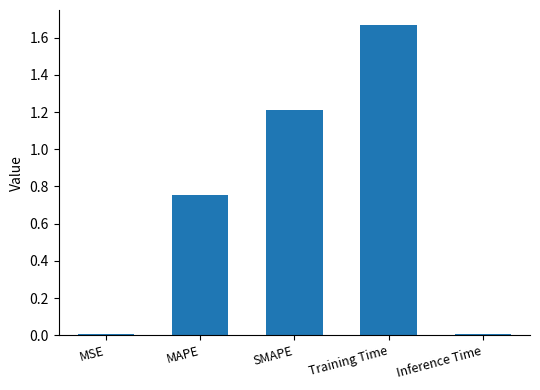

What is the label of the 2nd bar from the left?

MAPE